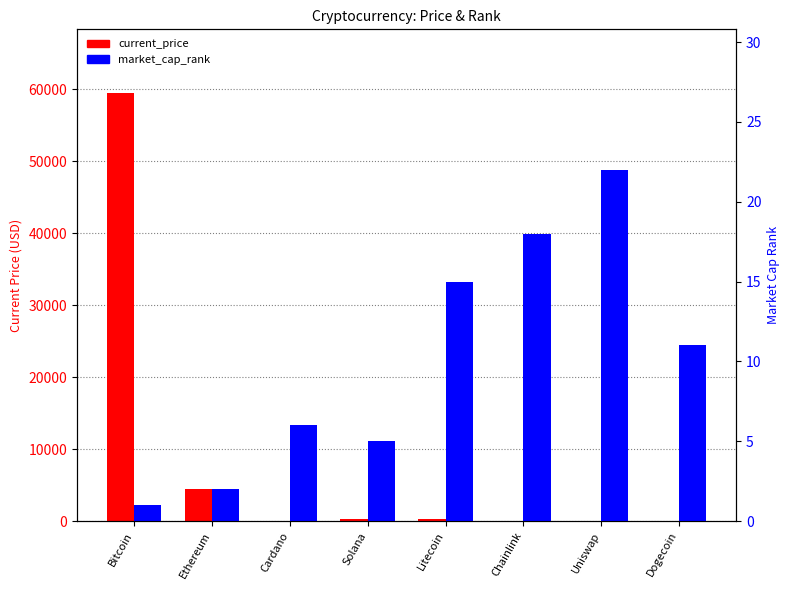

At which label does market_cap_rank first exceed 11?

Litecoin